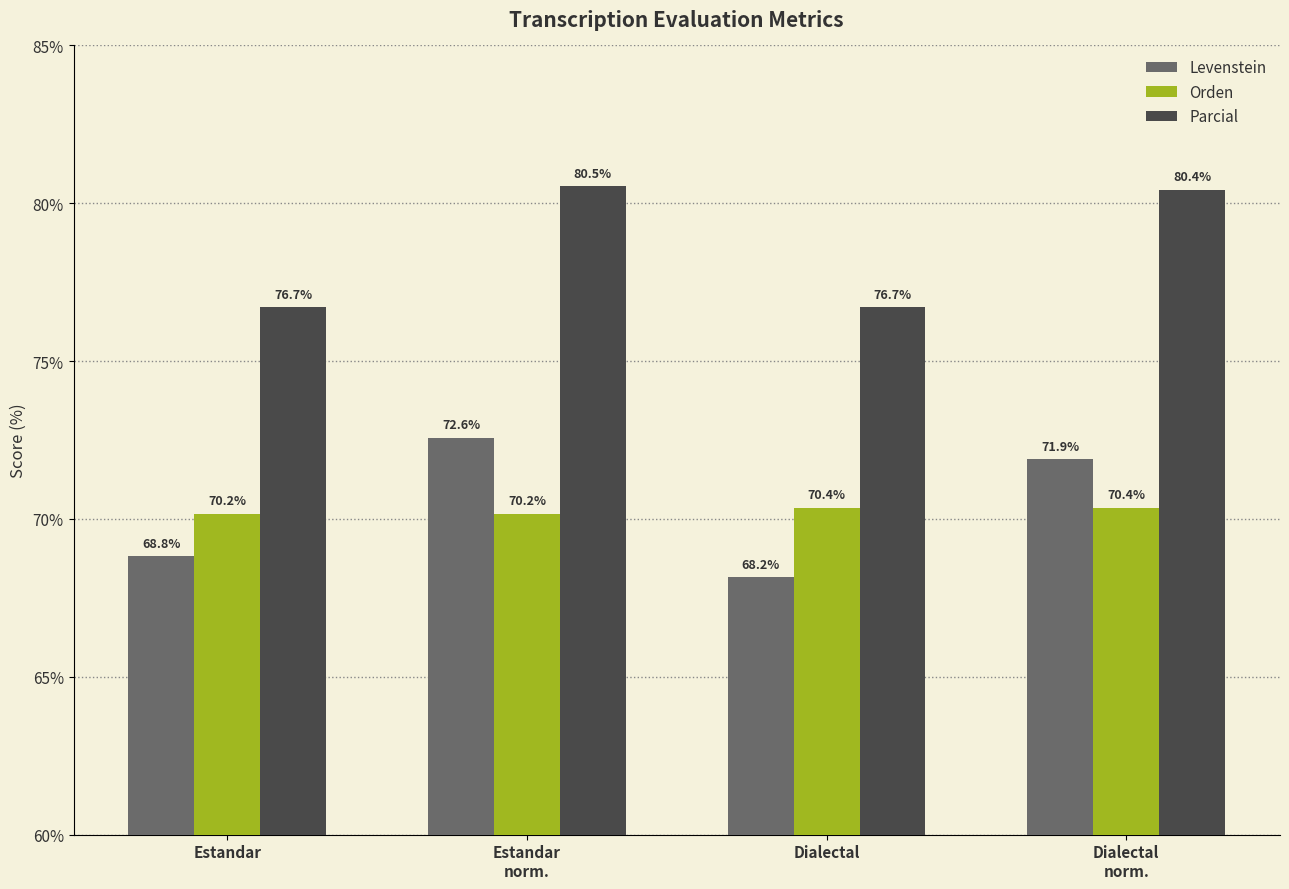

Reading left to right, extract all data points from this chart.

Levenstein: Estandar=68.8	Estandar
norm.=72.6	Dialectal=68.2	Dialectal
norm.=71.9
Orden: Estandar=70.2	Estandar
norm.=70.2	Dialectal=70.4	Dialectal
norm.=70.4
Parcial: Estandar=76.7	Estandar
norm.=80.5	Dialectal=76.7	Dialectal
norm.=80.4